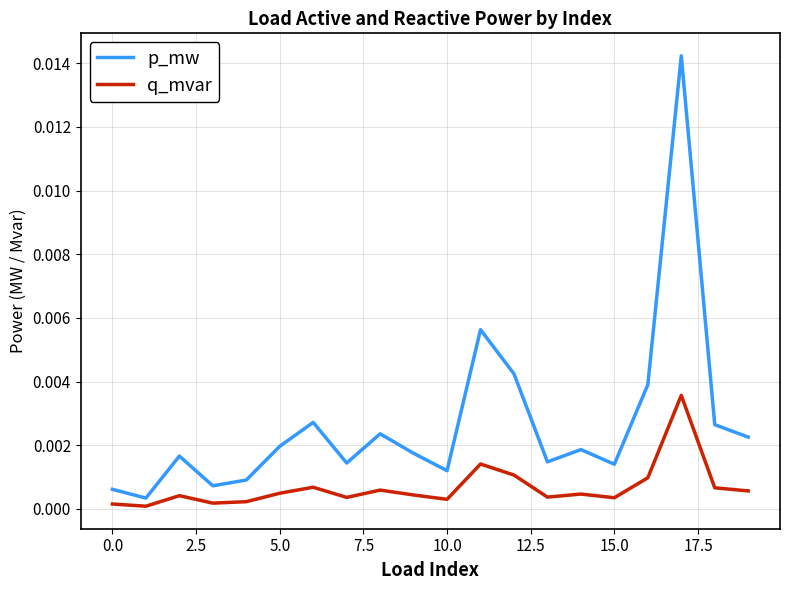

At how many categories does at least one series exceed 0?

20